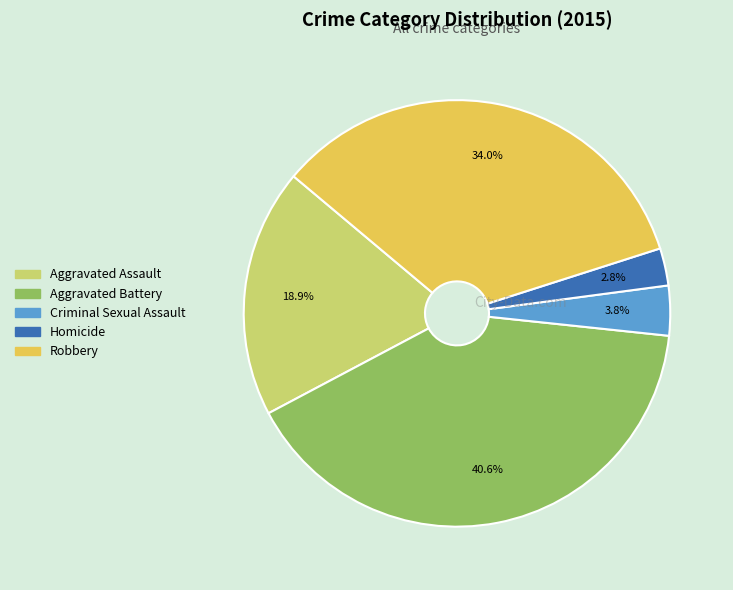

Which slice is the largest?

Aggravated Battery